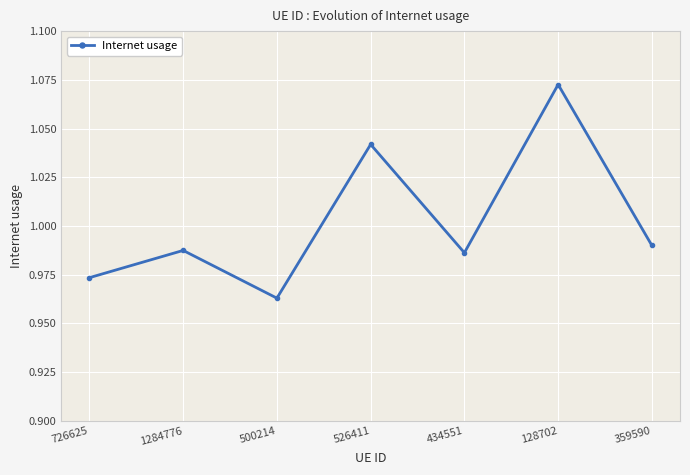

Which category has the highest value across all series?

128702